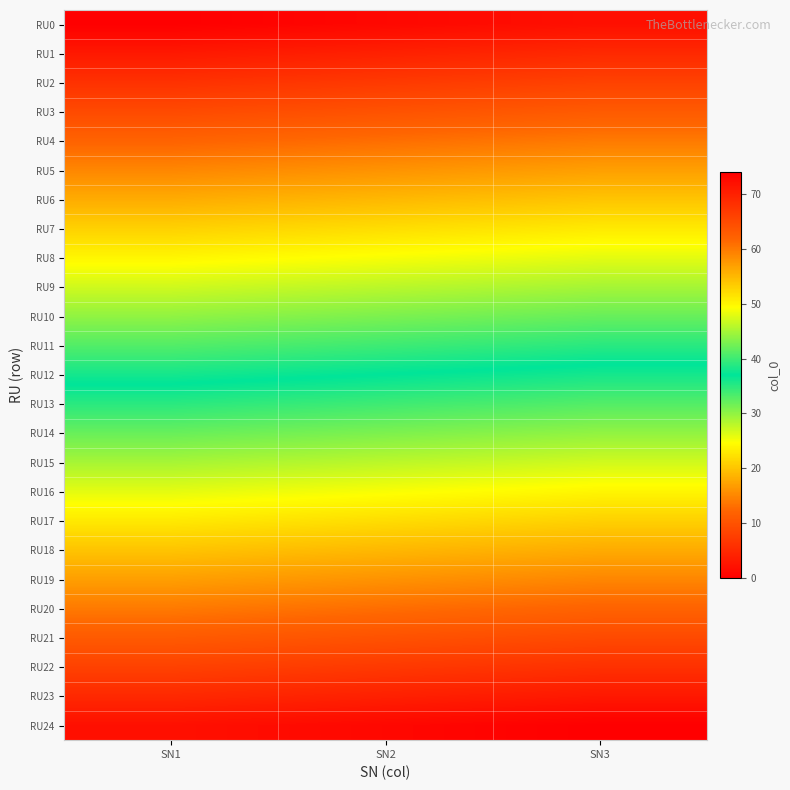

How many data points does each series have?

3